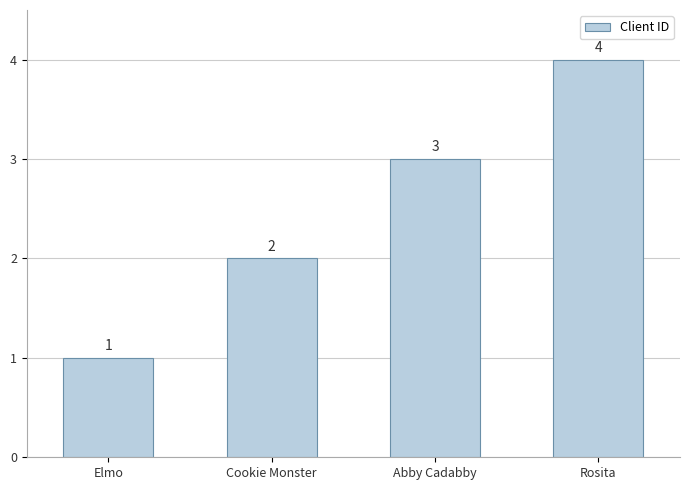

List the labels in order of value, largest first.

Rosita, Abby Cadabby, Cookie Monster, Elmo